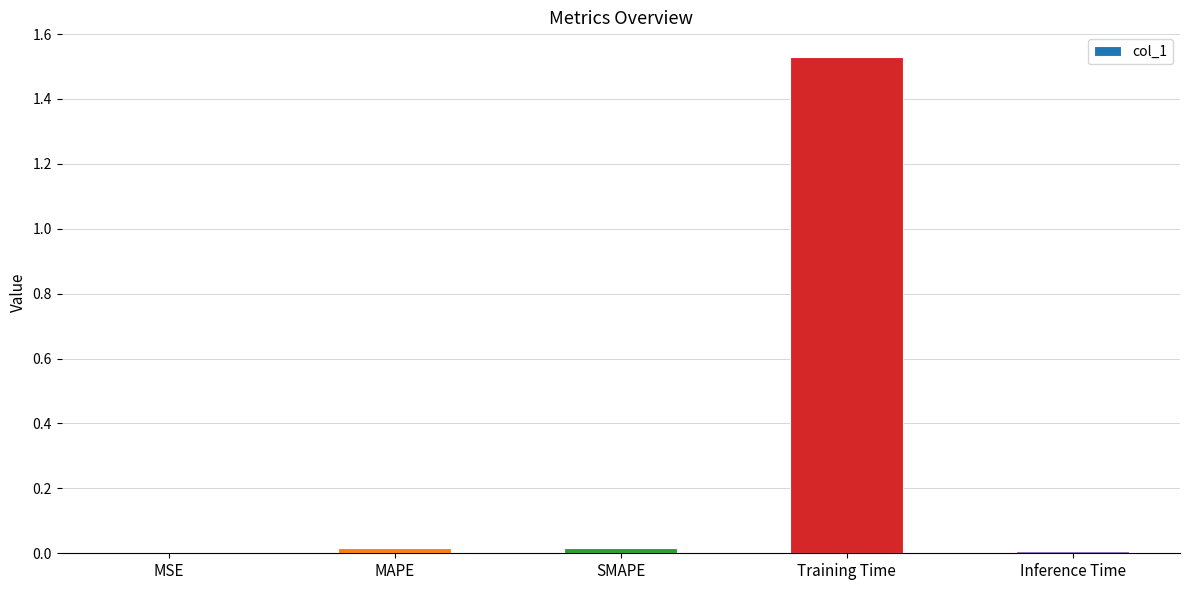

Which label corresponds to the largest value in the chart?

Training Time